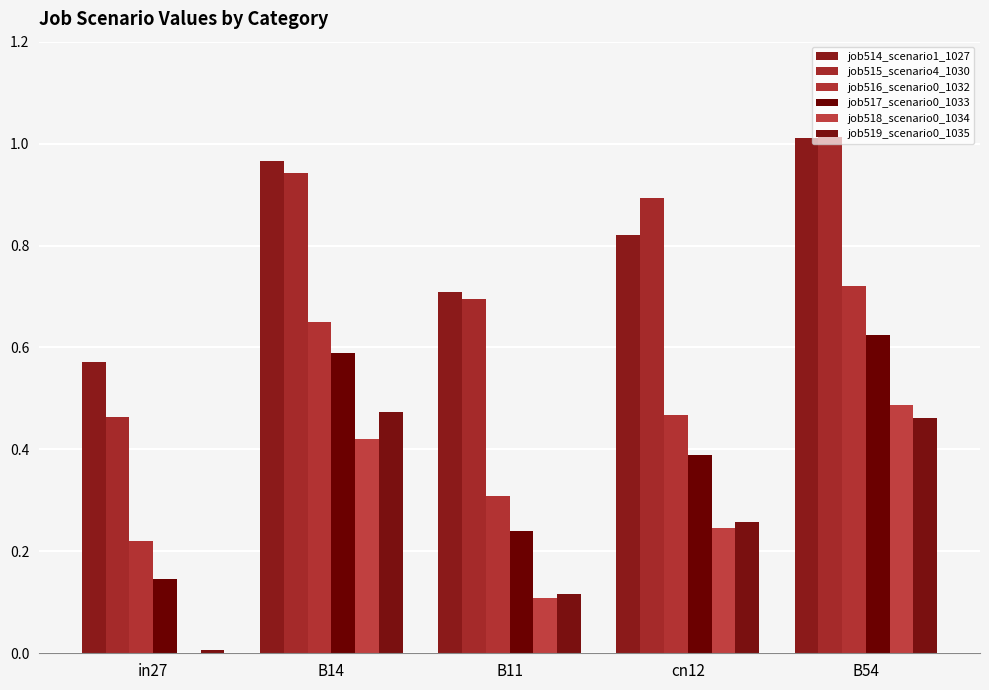

Which has a higher value, B54 or B14?

B54